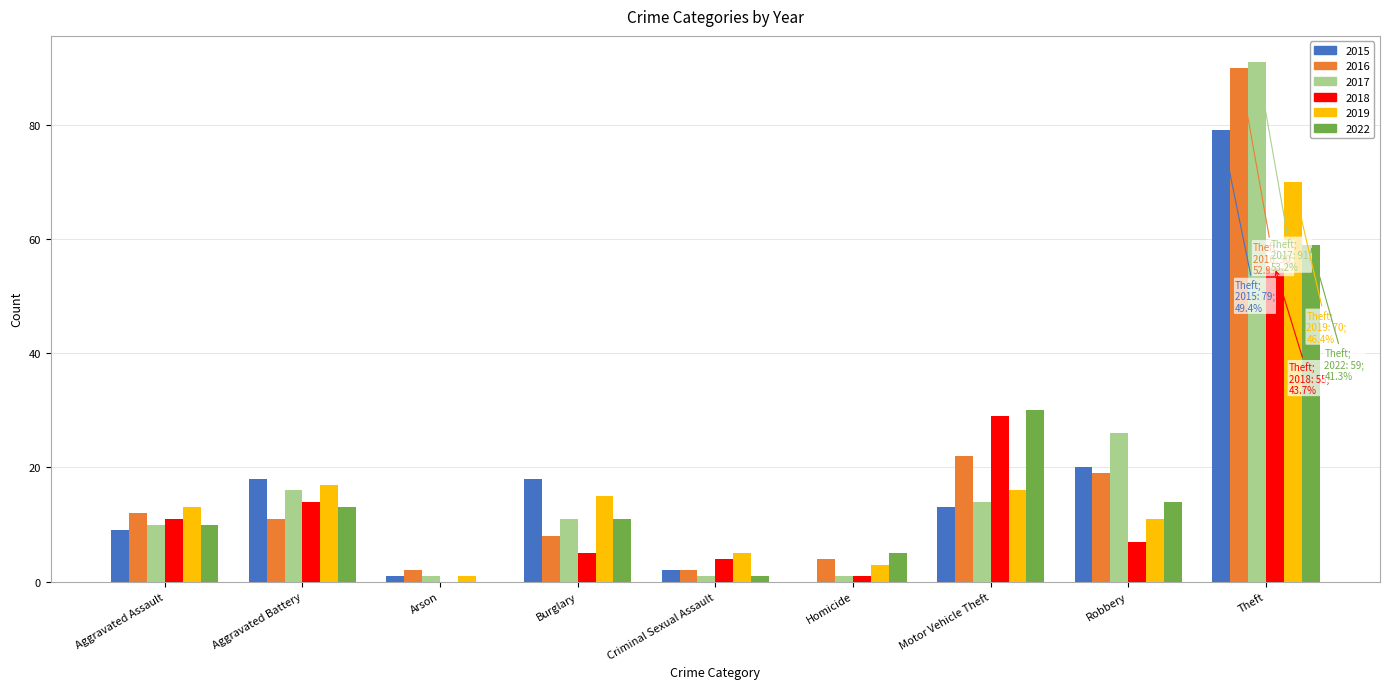

What is the difference between the 2016 values at Motor Vehicle Theft and Aggravated Assault?

10